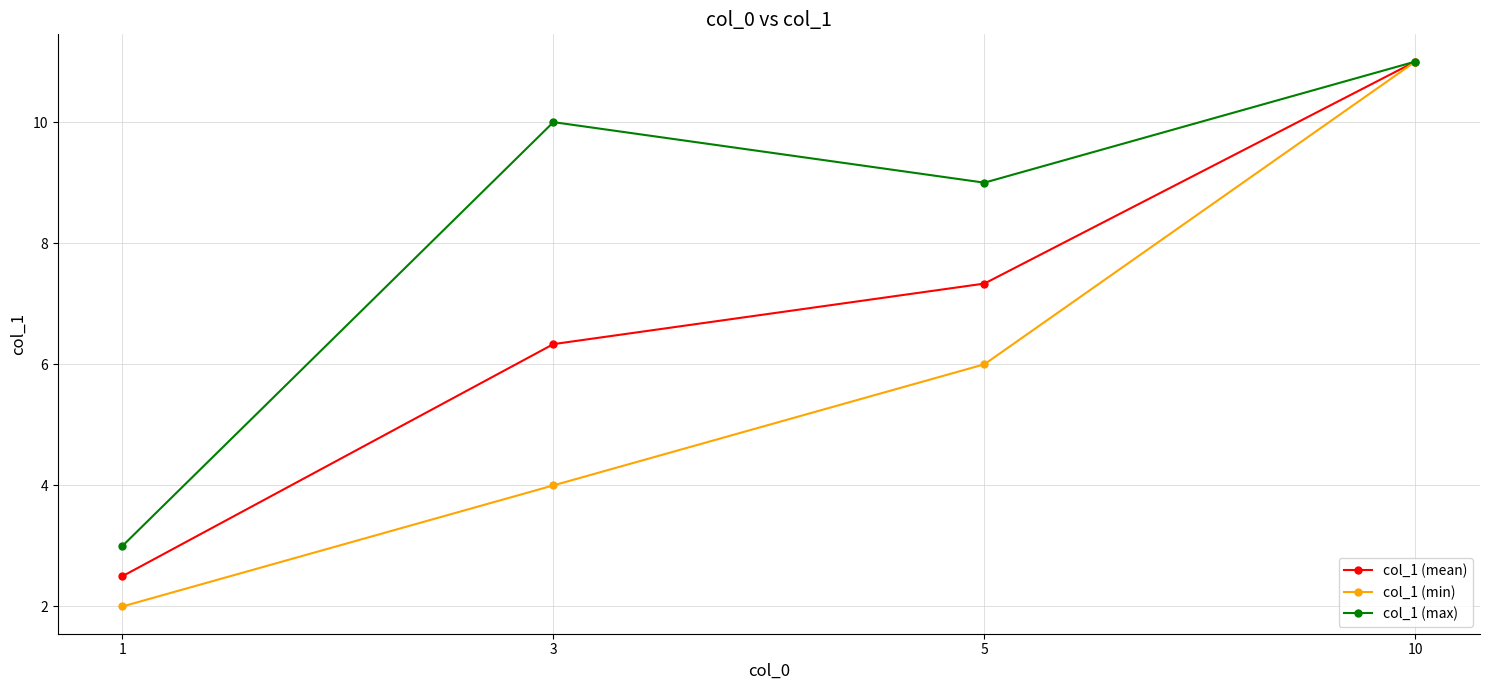

Which series has the widest spread of values?

col_1 (min)